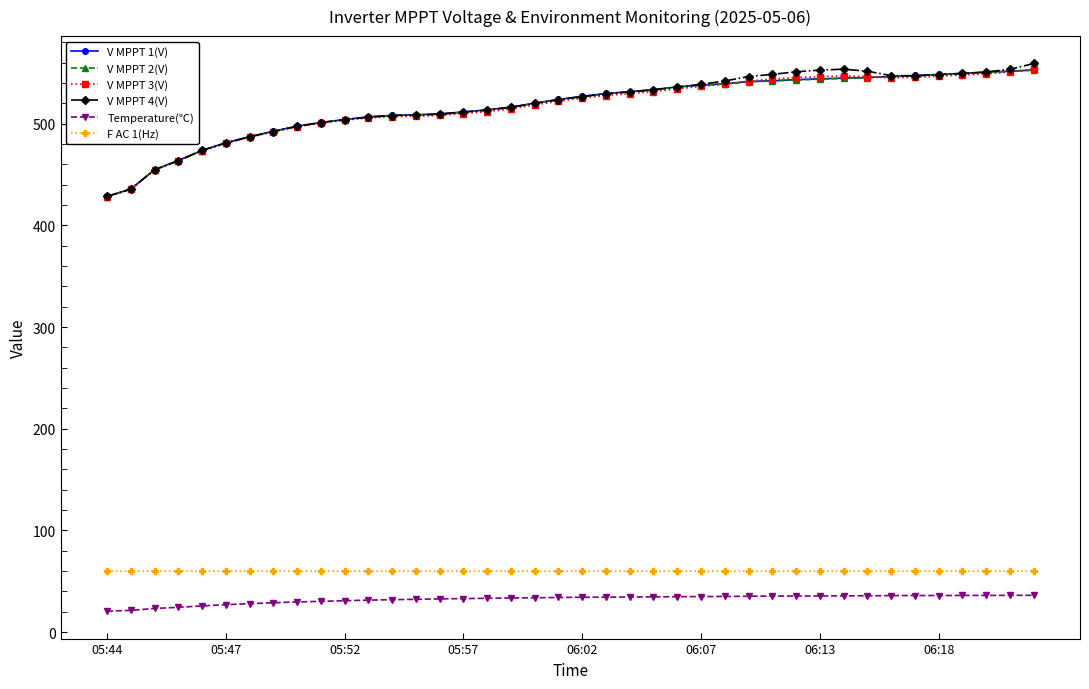

Which series has the widest spread of values?

V MPPT 4(V)